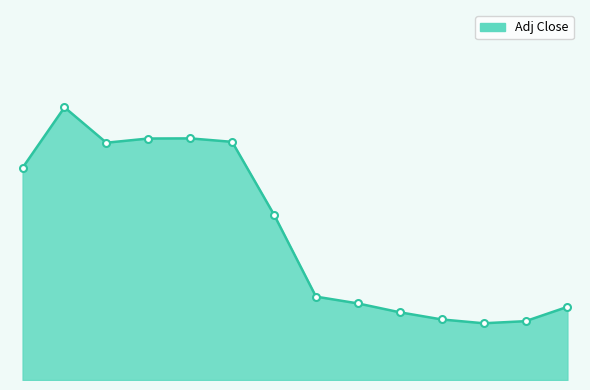

What is the value of the 14th point from the left?

5.9